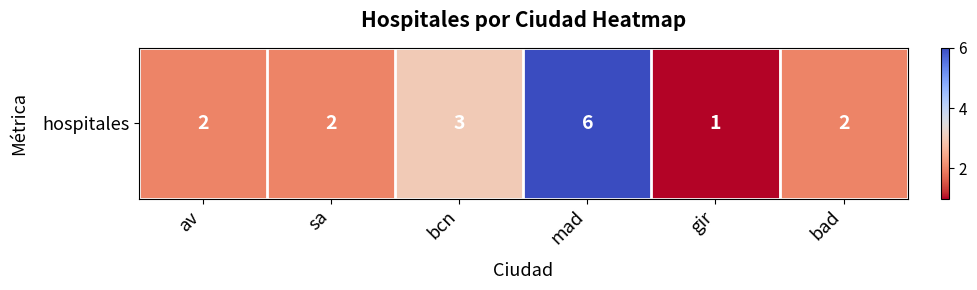

What is the maximum value shown in the chart?

6